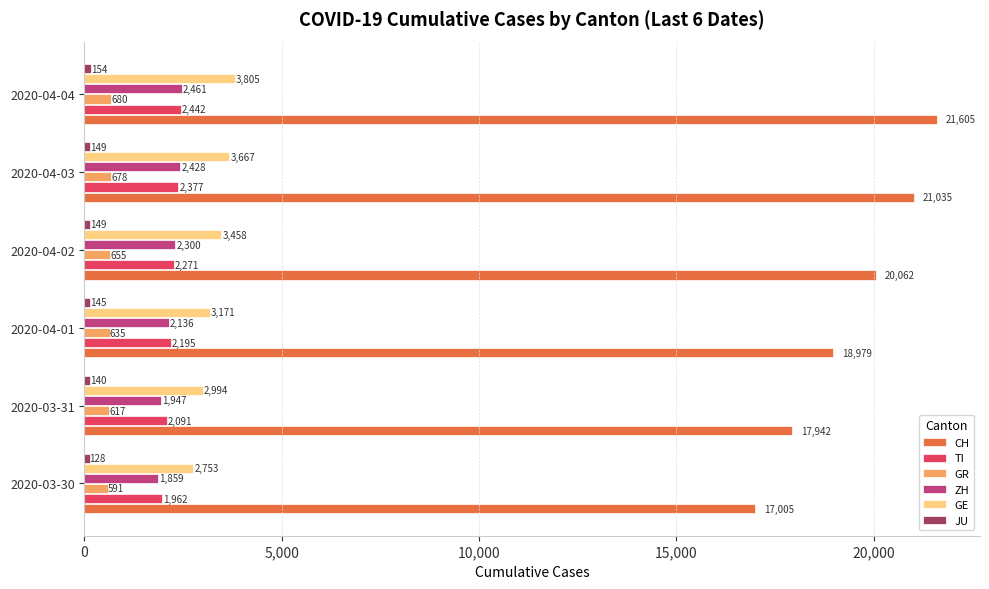

Is it true that GE equals 3667 at 2020-04-03?

True